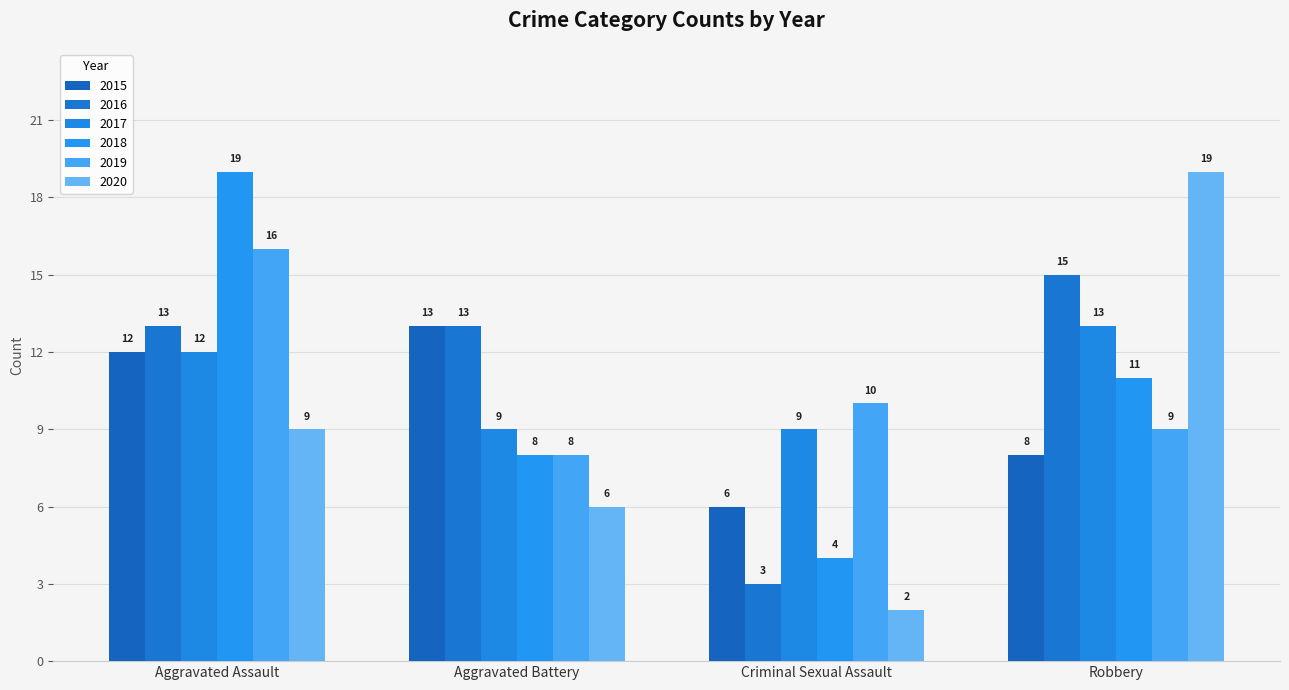

What is the difference between the second highest and minimum values in the 2016 series?

10